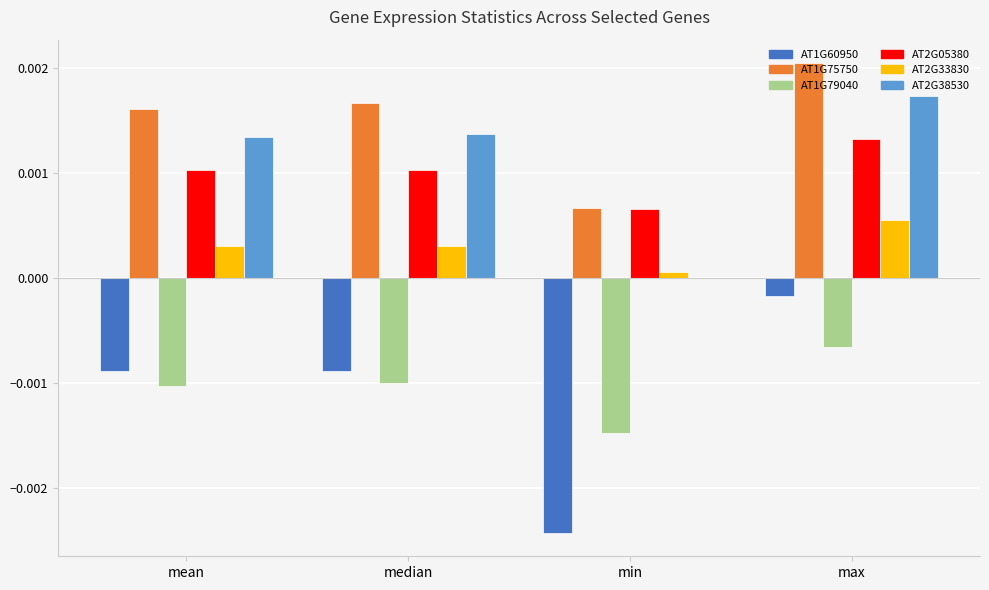

Does the chart contain stacked bars?

No